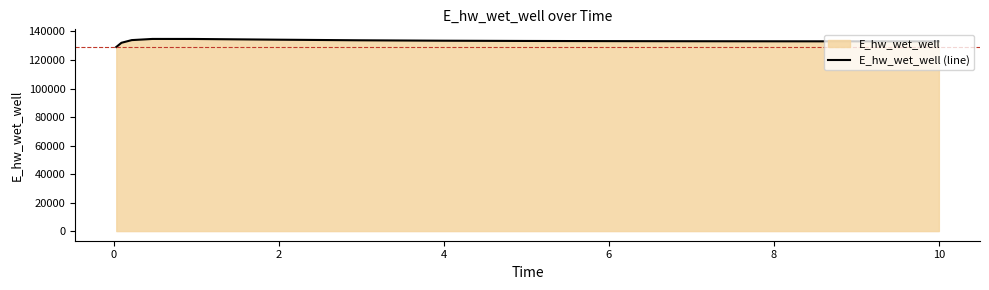

What is the smallest value displayed?

129120.9